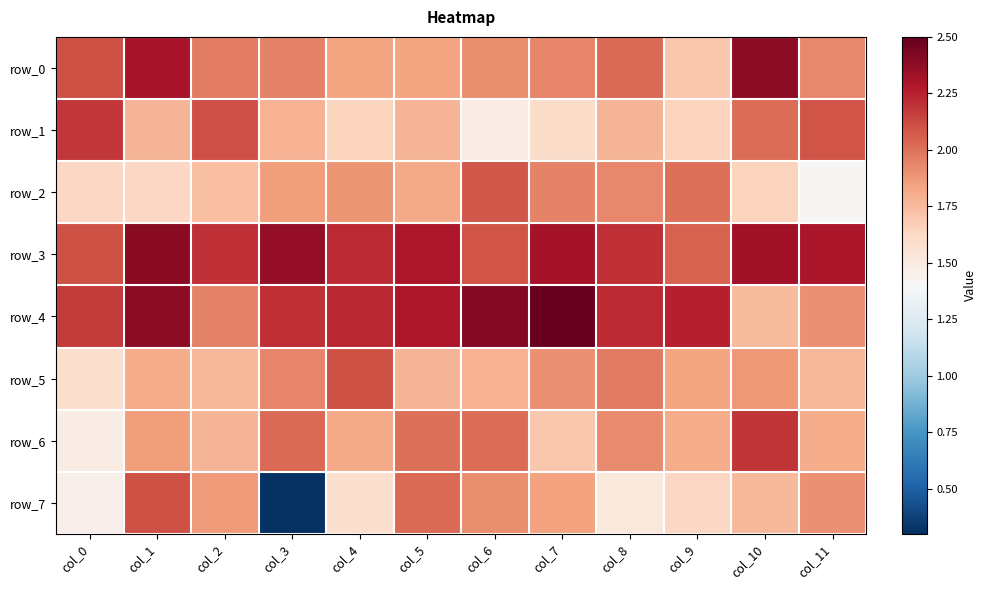

True or false: row_1 has a value of 1.8 at col_3.

True